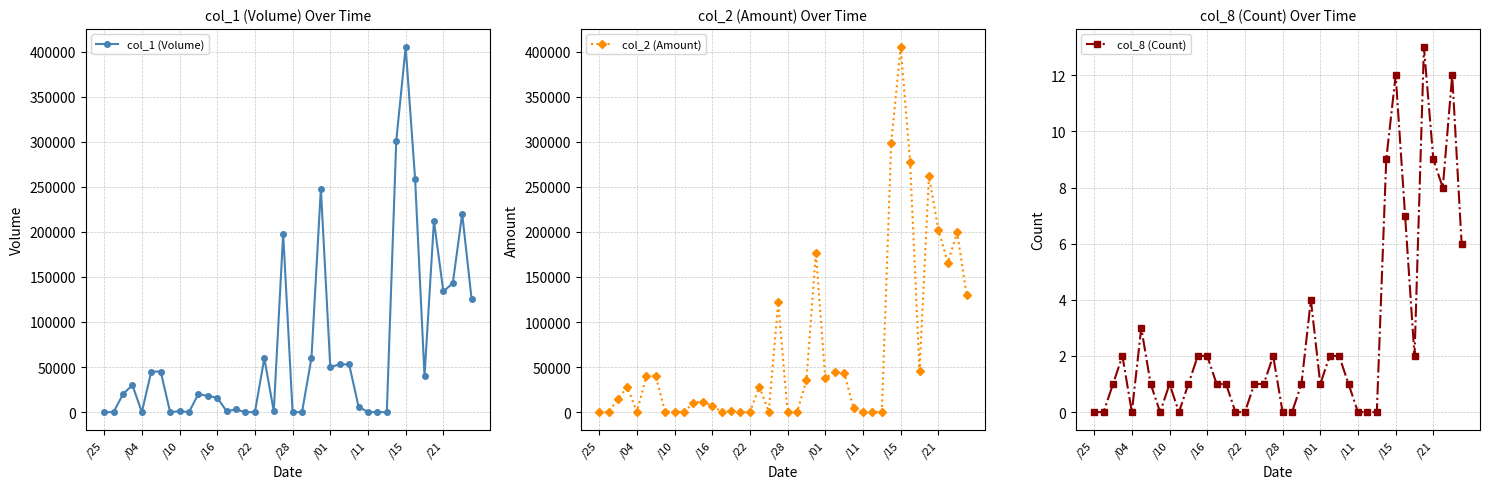

How many intersections are there between col_2 (Amount) and col_1 (Volume)?

3